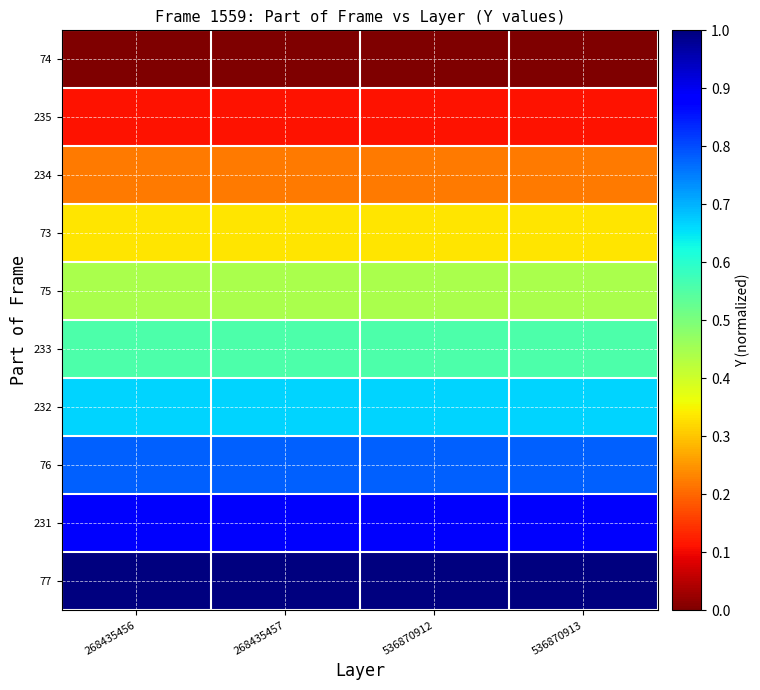

Rank the series at 536870912 from highest to lowest value.

77, 231, 76, 232, 233, 75, 73, 234, 235, 74